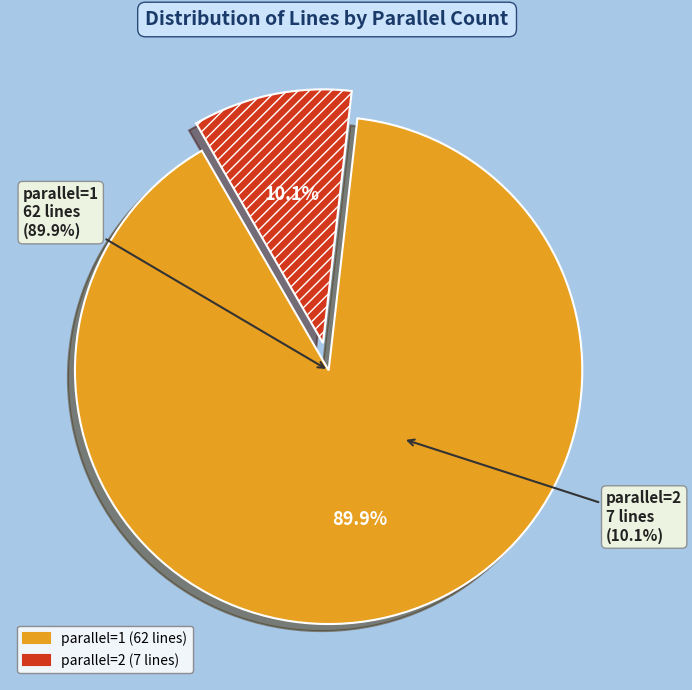

To the nearest percent, what percentage of the pie is 2?

10%